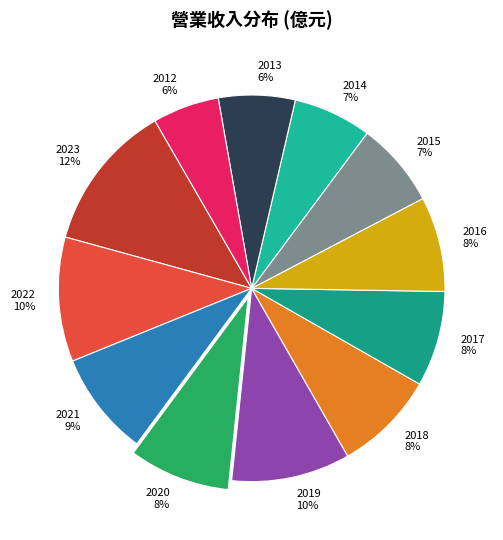

Is 2012 the majority of the pie?

No